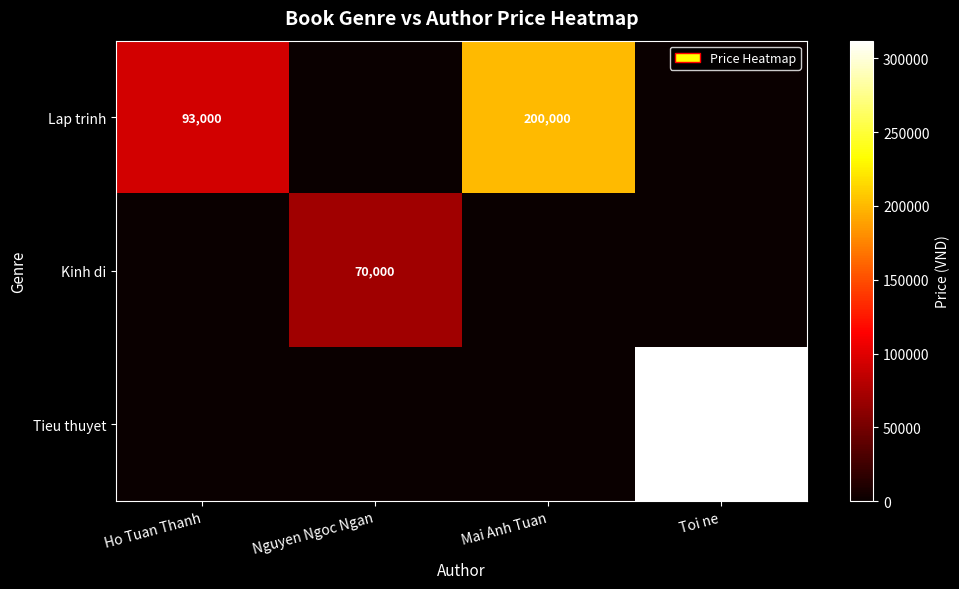

The Lap trinh series shows 109887 at Mai Anh Tuan. True or false?

False